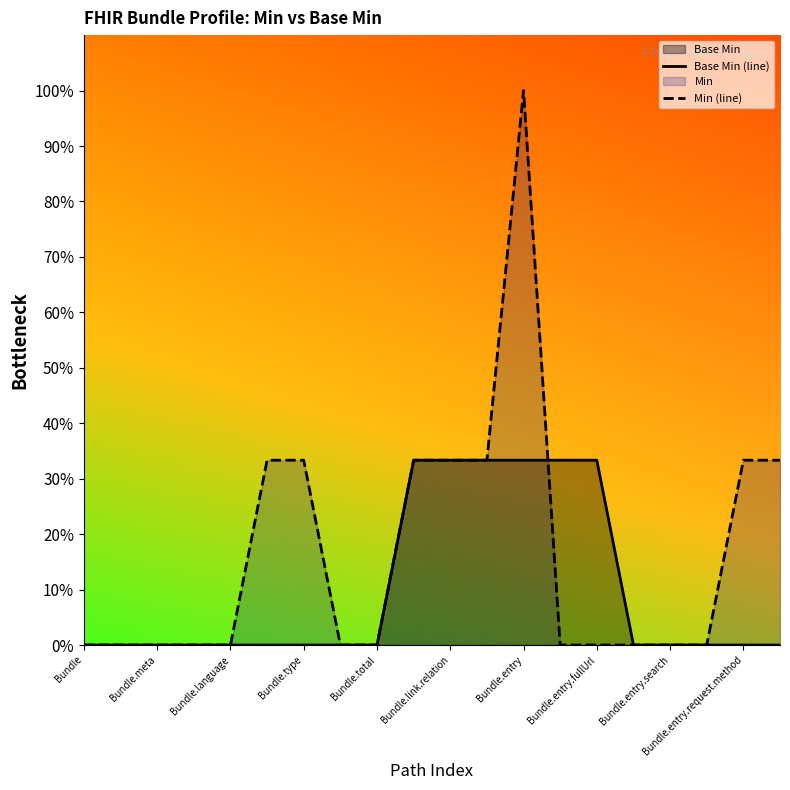

Which category has the lowest value in the Base Min (line) series?

Bundle